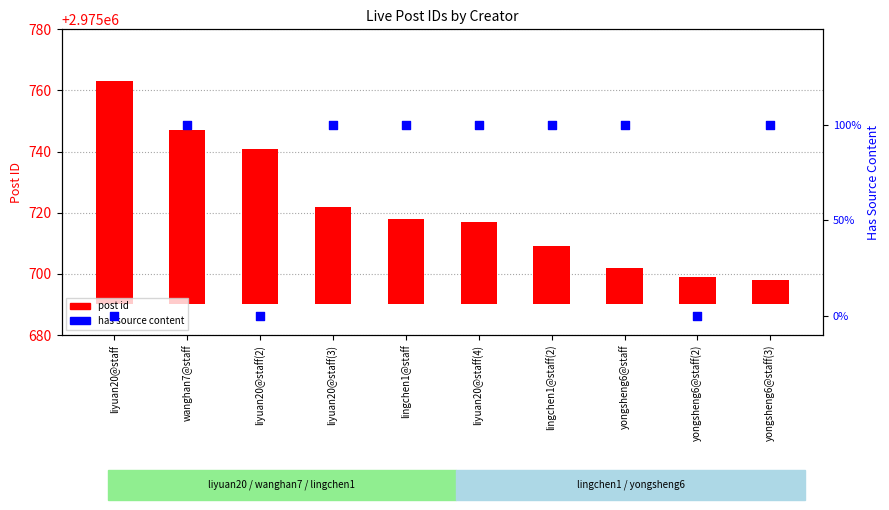

Which series has the largest total across all categories?

post id